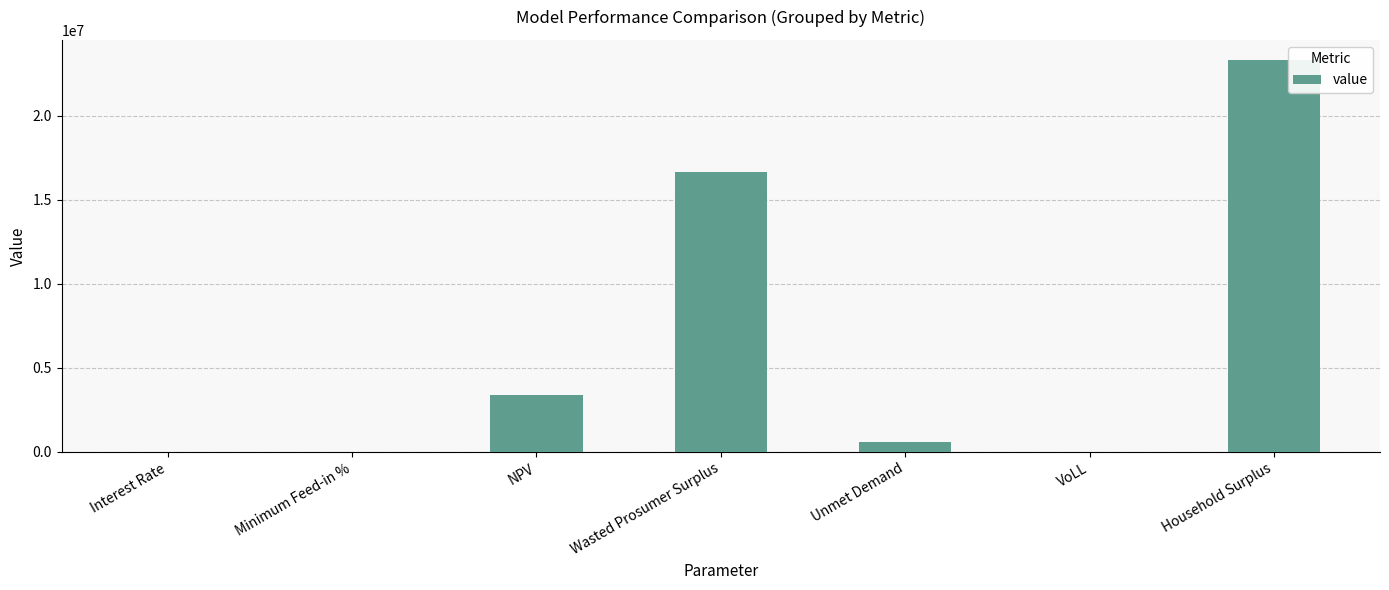

What is the change in value from NPV to VoLL?

-3385639.3